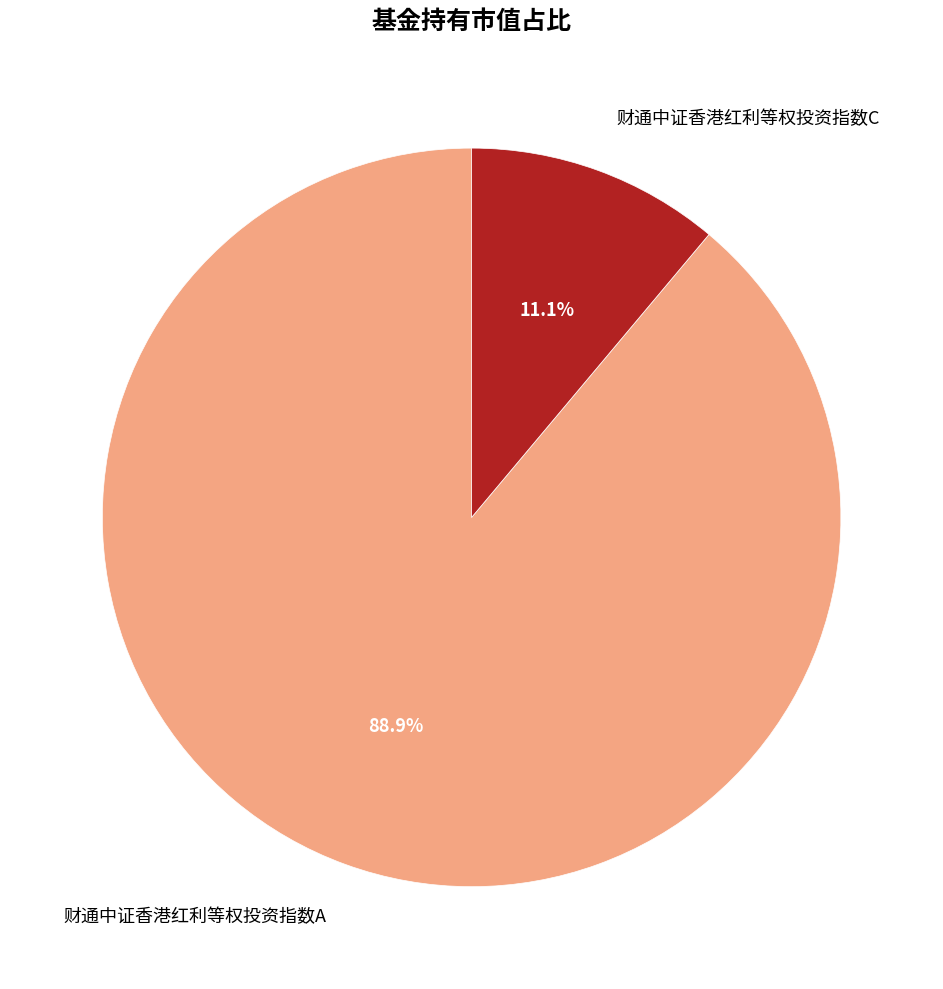

To the nearest percent, what percentage of the pie is 财通中证香港红利等权投资指数A?

89%